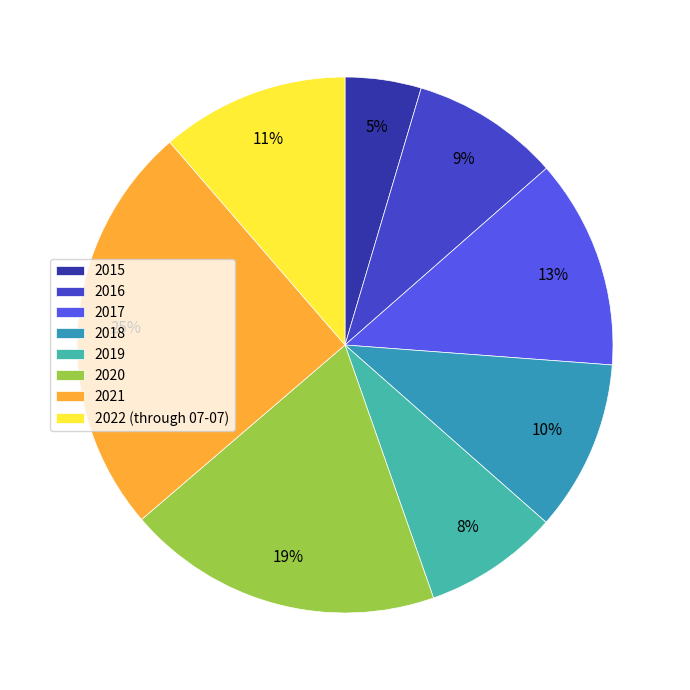

To the nearest percent, what percentage of the pie is 2022 (through 07-07)?

11%